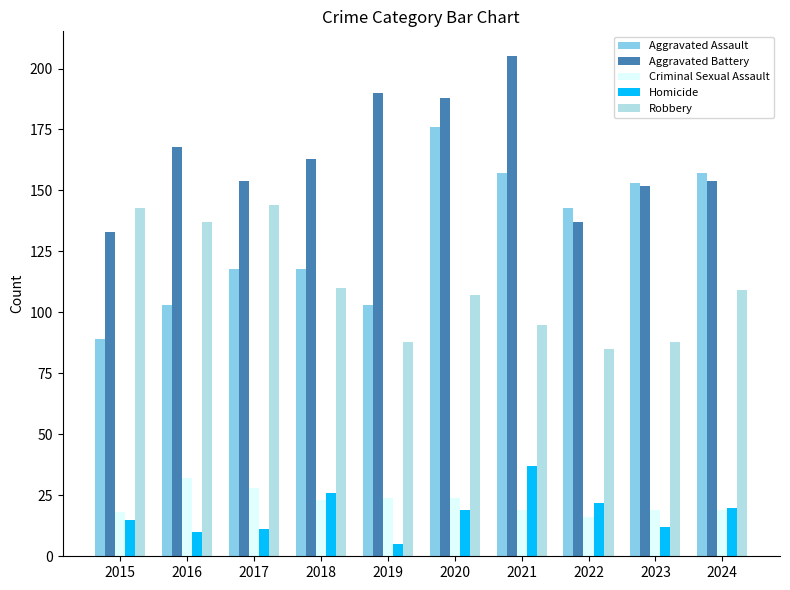

Which series changed the most between 2016 and 2018?

Robbery